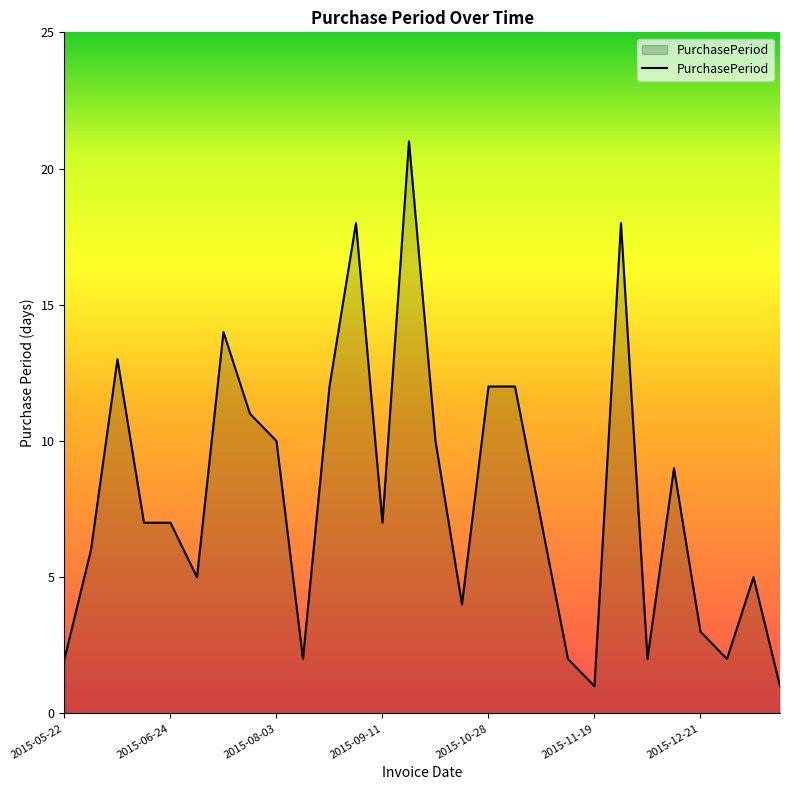

What is the greatest value displayed?

21